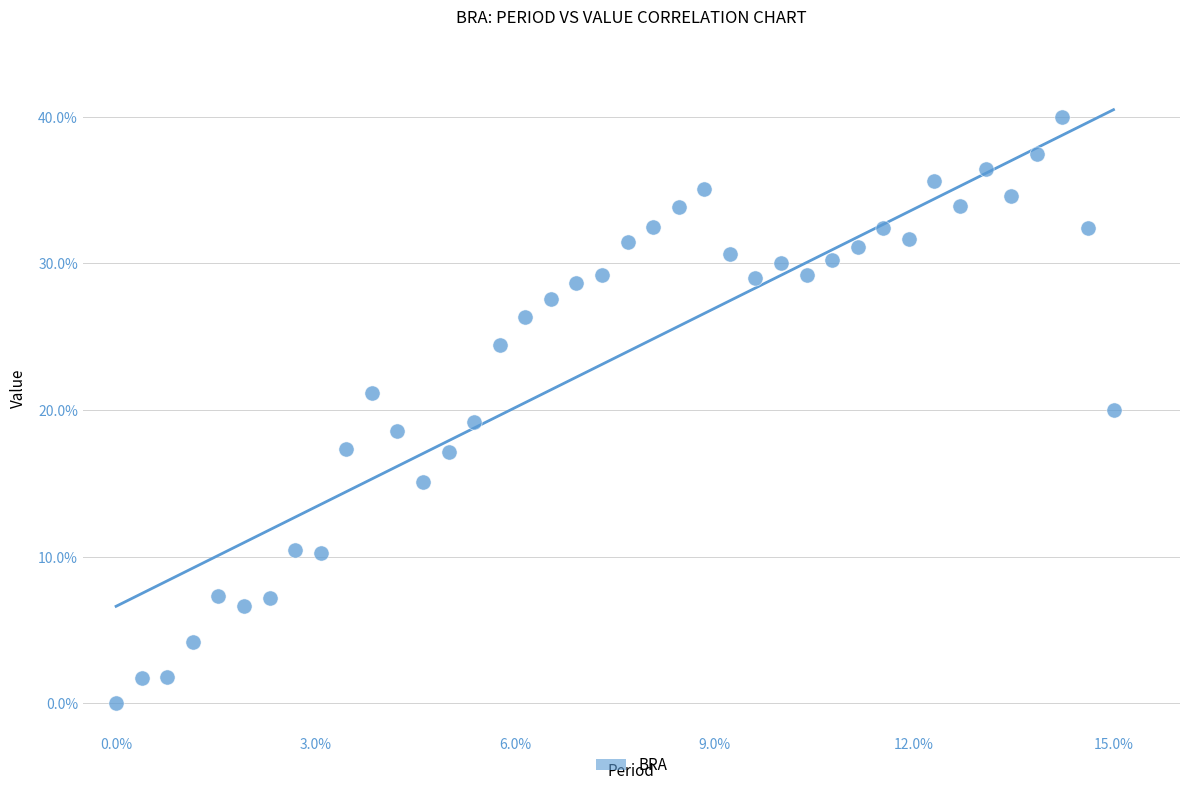

What is the range of X values (max minus min)?

15.0